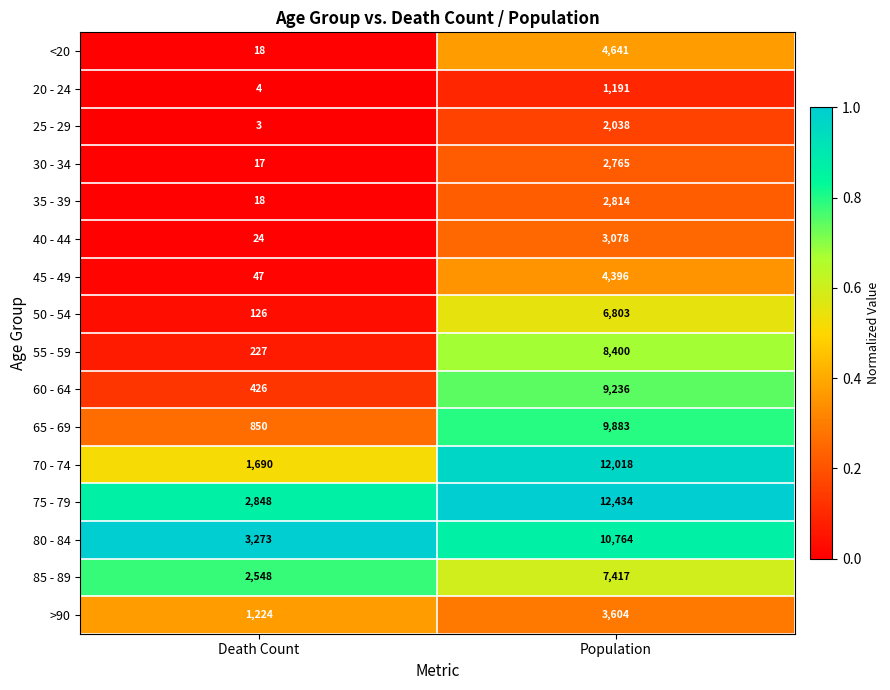

Is it true that 40 - 44 equals 16 at Death Count?

False